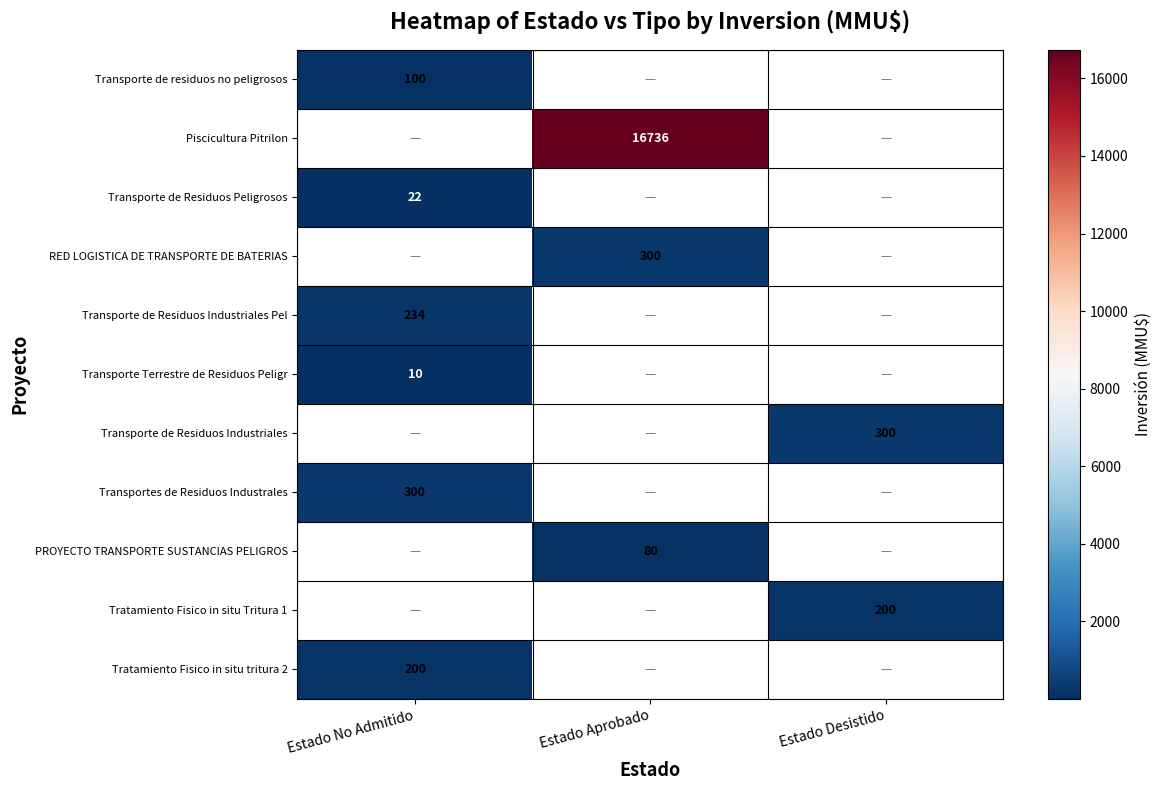

Is the value of Piscicultura Pitrilon at Estado Aprobado greater than the value of Transporte de Residuos Industriales Pel at Estado No Admitido?

Yes